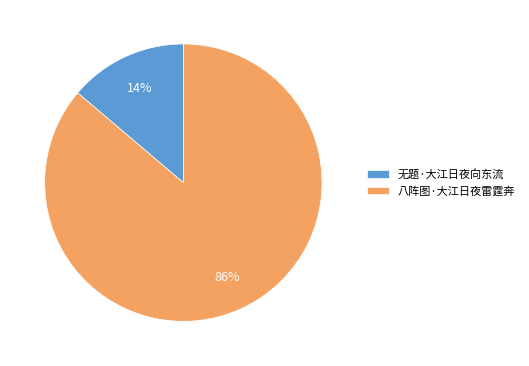

To the nearest percent, what portion does 八阵图·大江日夜雷霆奔 represent?

86%